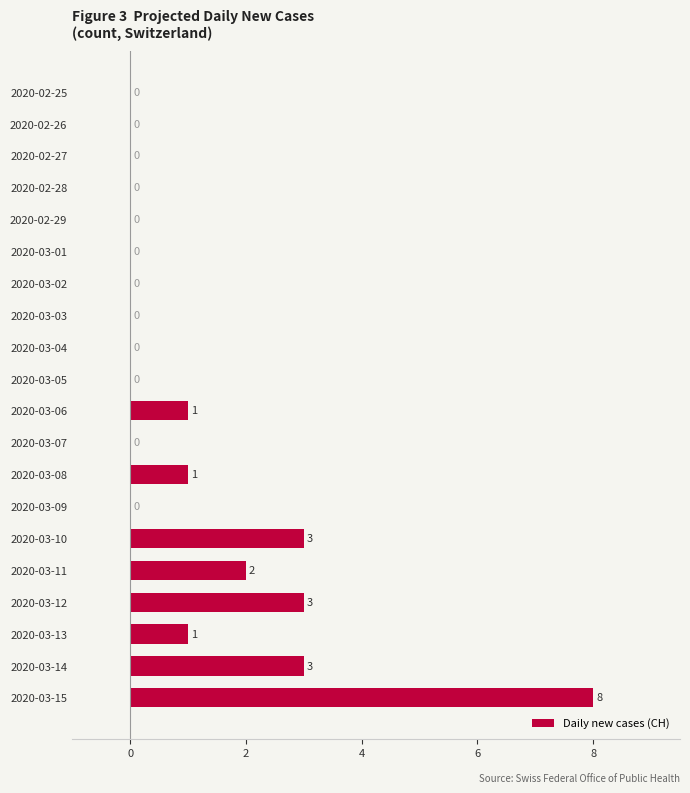

At which category does the chart reach its peak across all series?

2020-03-15